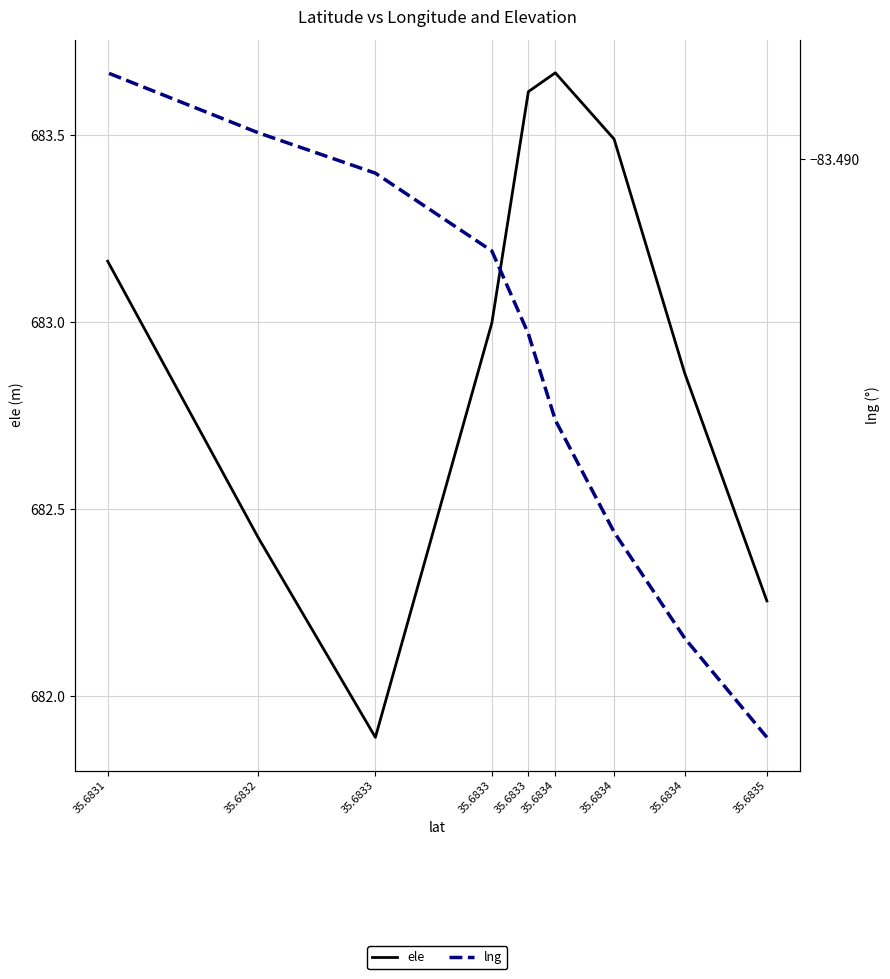

Is this an area chart (filled region under the line)?

No